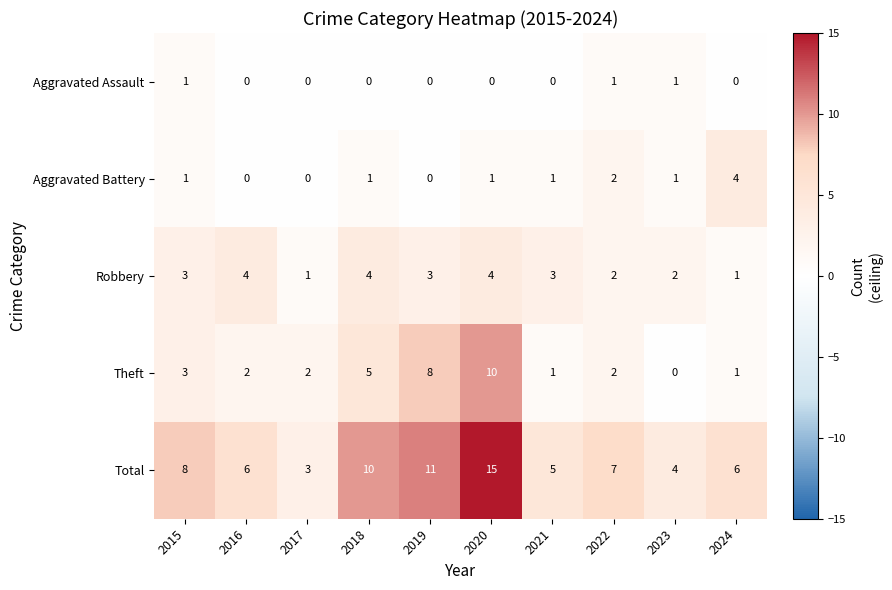

Which series changed the most between 2019 and 2022?

Theft